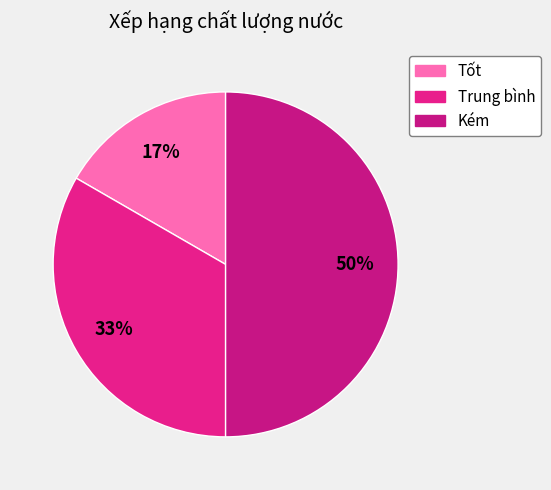

What is the smallest slice in the pie chart?

Tốt